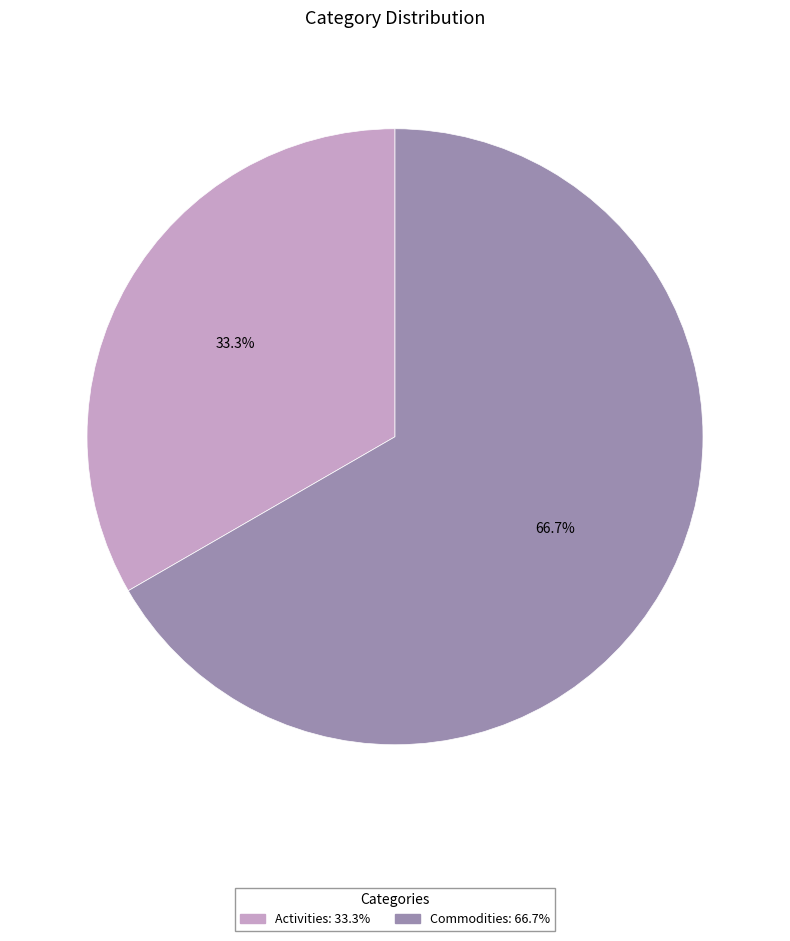

Which category has the smallest portion of the pie?

Activities